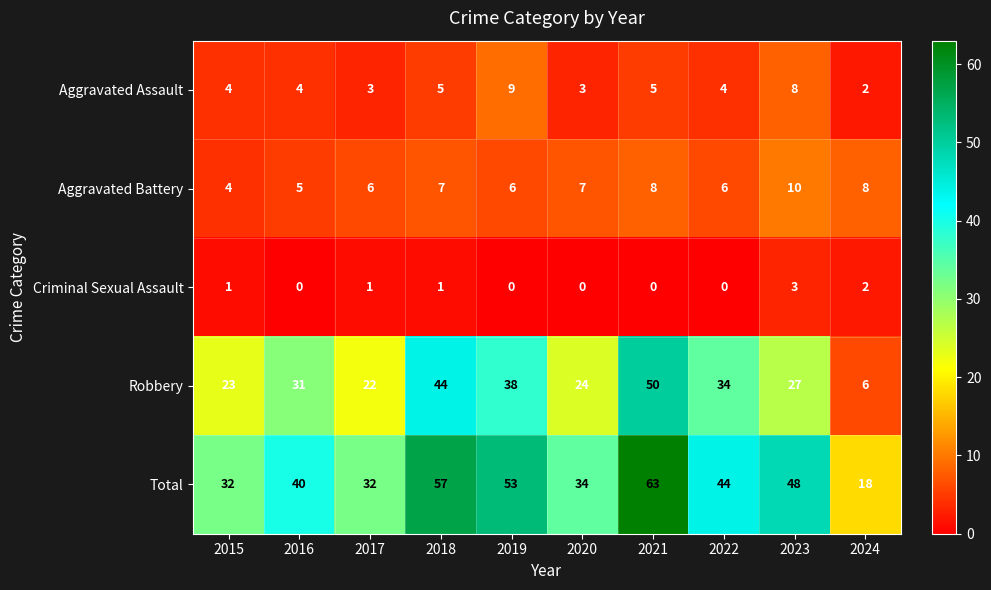

List the labels in order of Robbery value, largest first.

2021, 2018, 2019, 2022, 2016, 2023, 2020, 2015, 2017, 2024